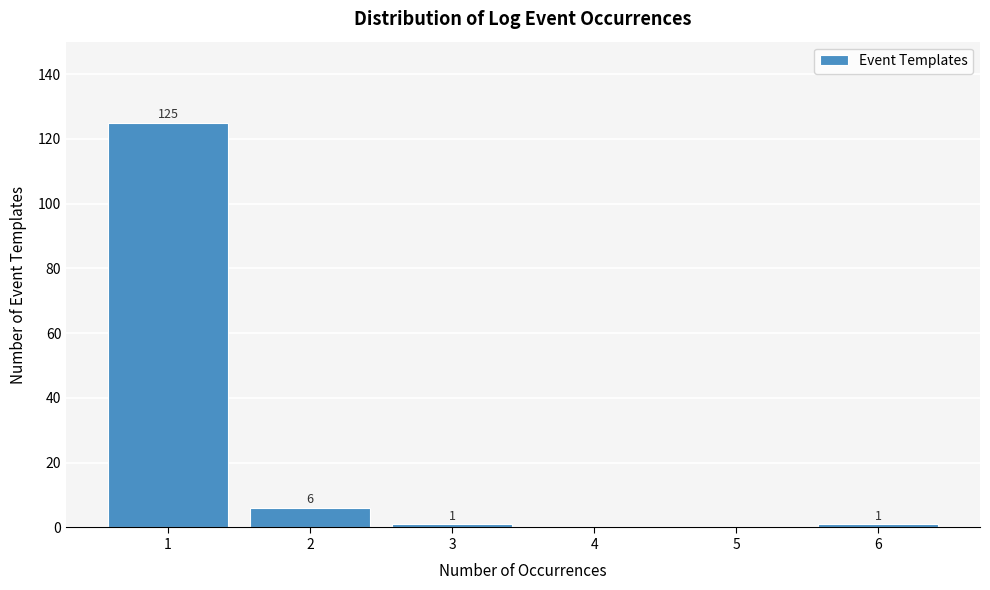

Reading left to right, what are all the values shown in this chart?

1=125	2=6	3=1	4=0	5=0	6=1